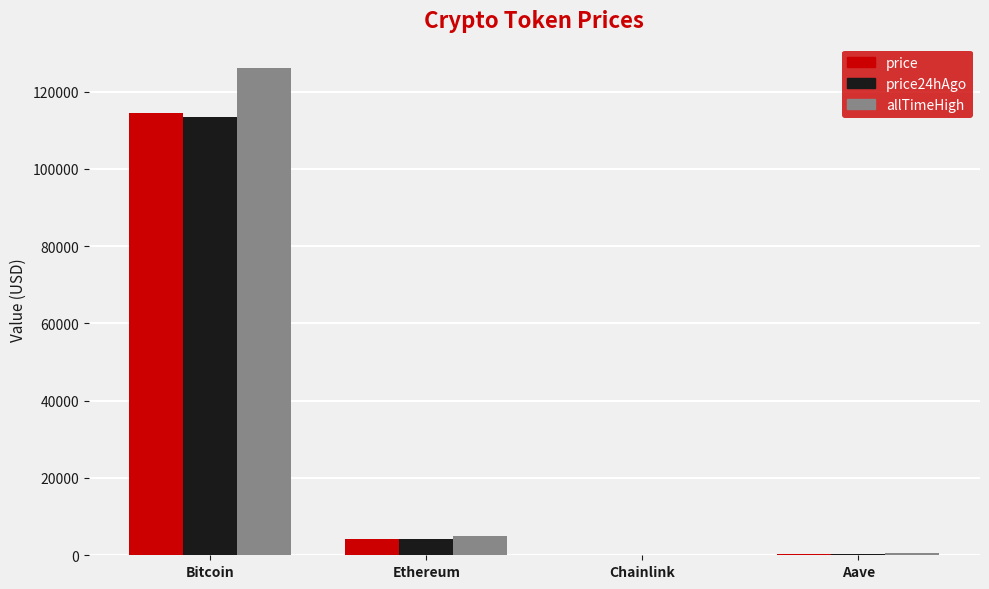

Between Bitcoin and Aave, which series saw the biggest shift?

allTimeHigh